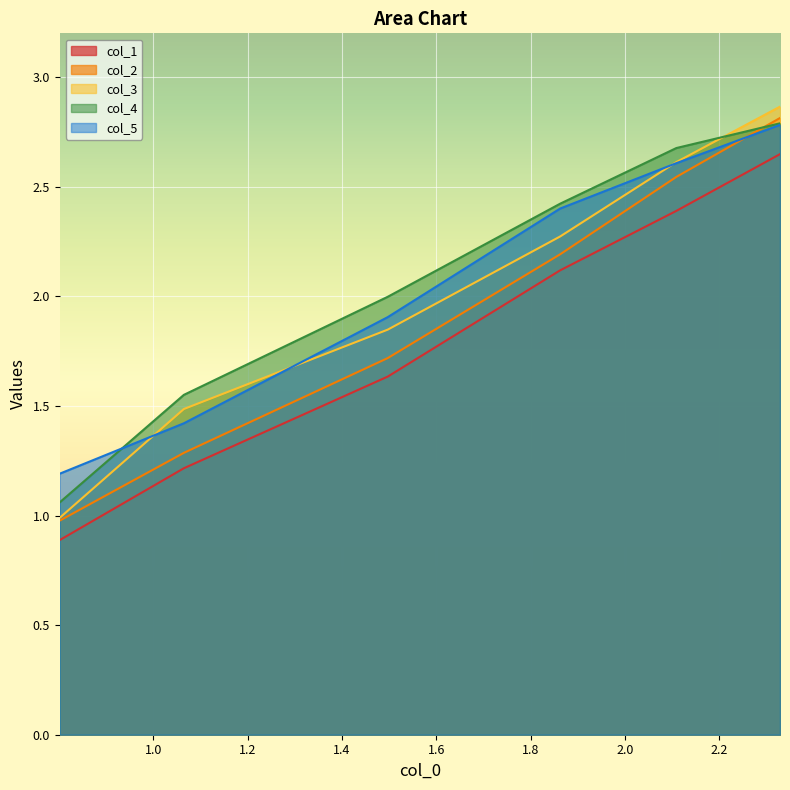

What is the lowest value of the col_3 series?

1.0